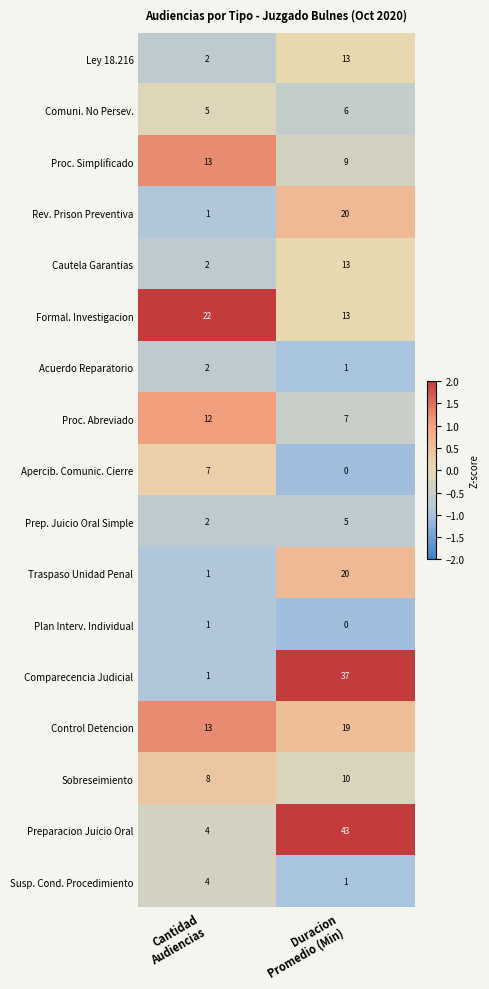

Which series has the largest total across all categories?

Preparacion Juicio Oral